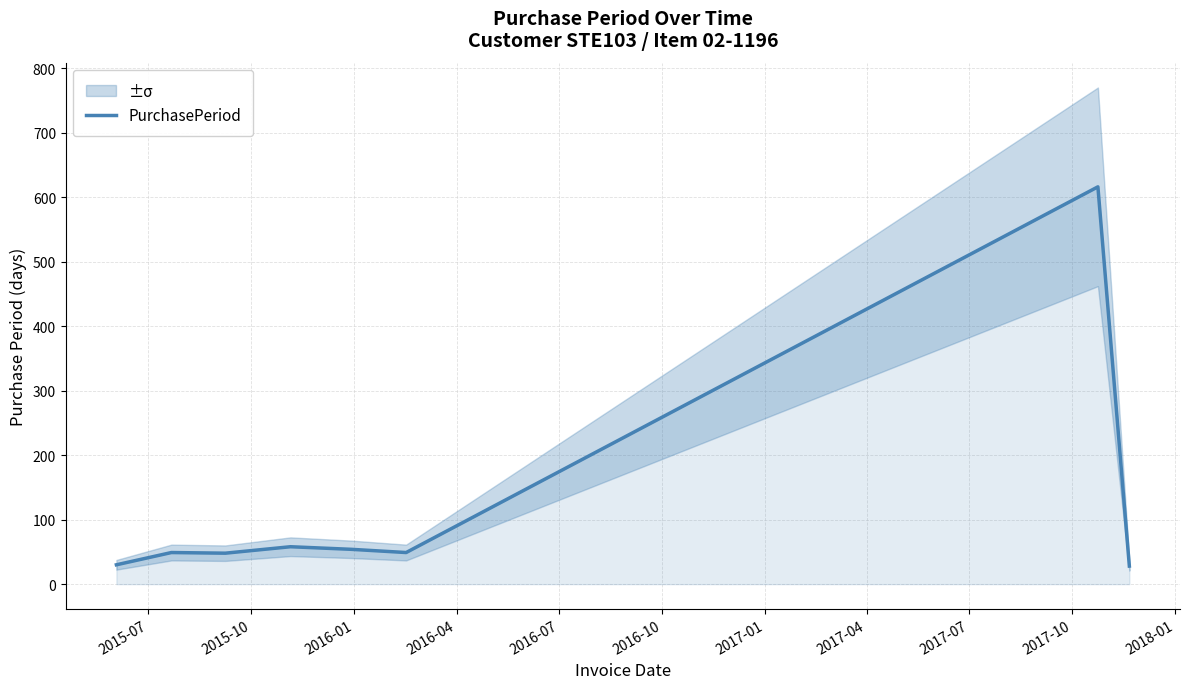

What is the difference between the second highest and second lowest values?

28